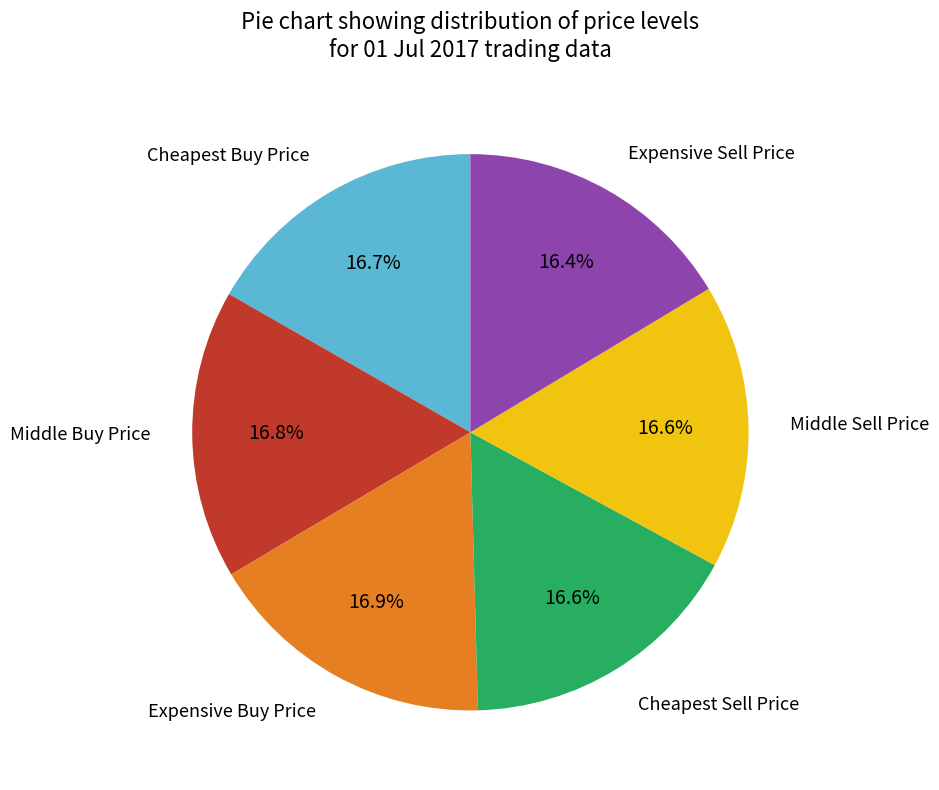

What portion of the pie excludes Cheapest Sell Price?

83.4%